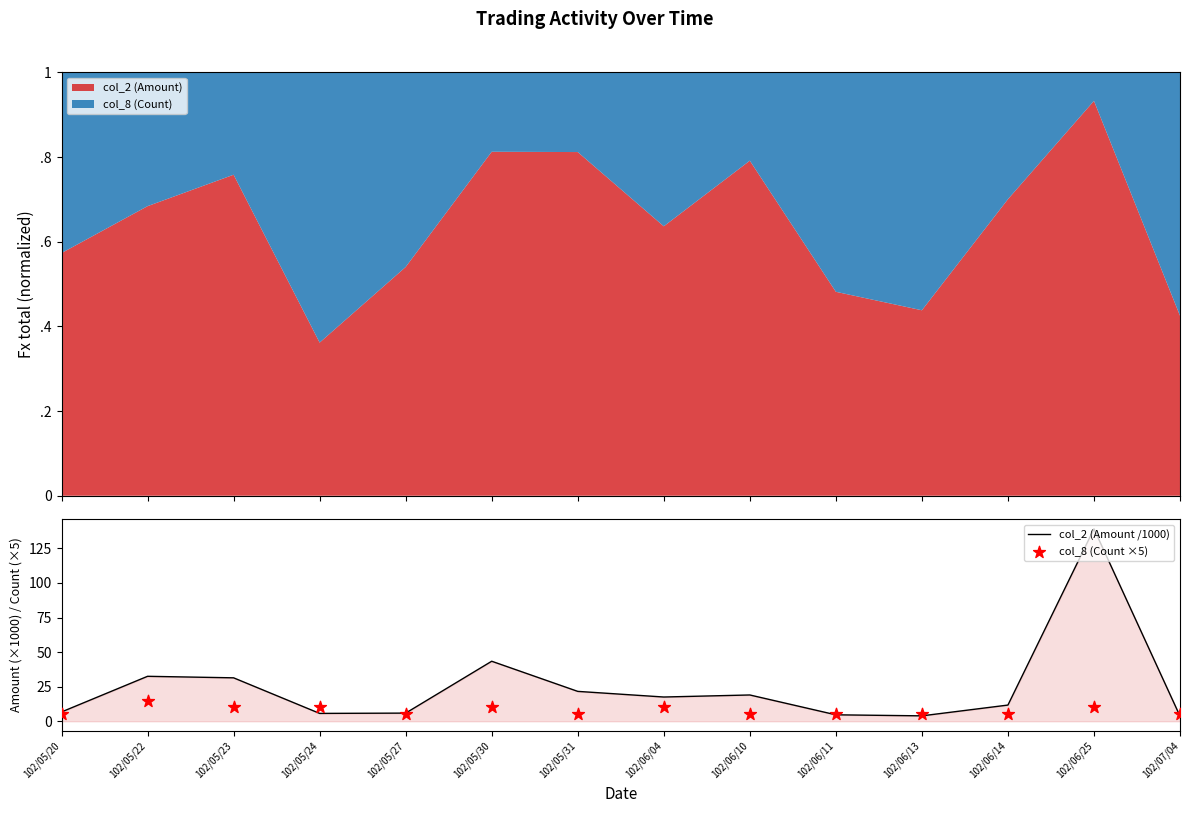

Which series has the largest Y range (max minus min)?

col_2 (Amount /1000)